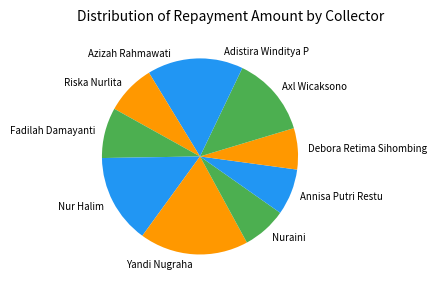

Do Yandi Nugraha and Annisa Putri Restu together represent more than half of the pie?

No